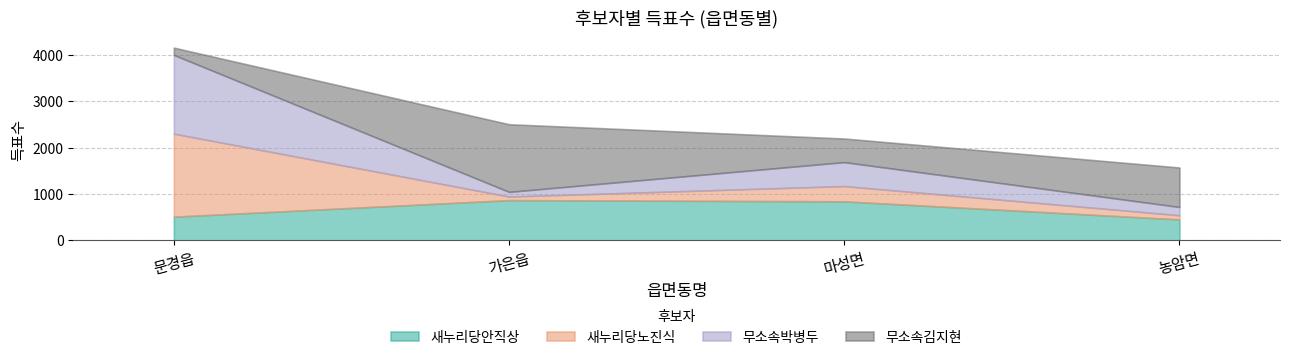

Rank the series by their average value, from highest to lowest.

무소속김지현, 새누리당안직상, 무소속박병두, 새누리당노진식